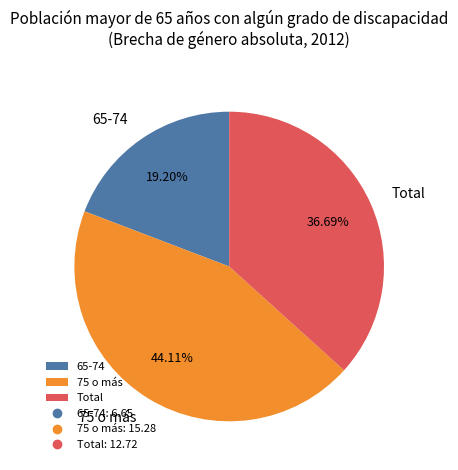

What percentage is the 65-74 slice, to the nearest percent?

19%